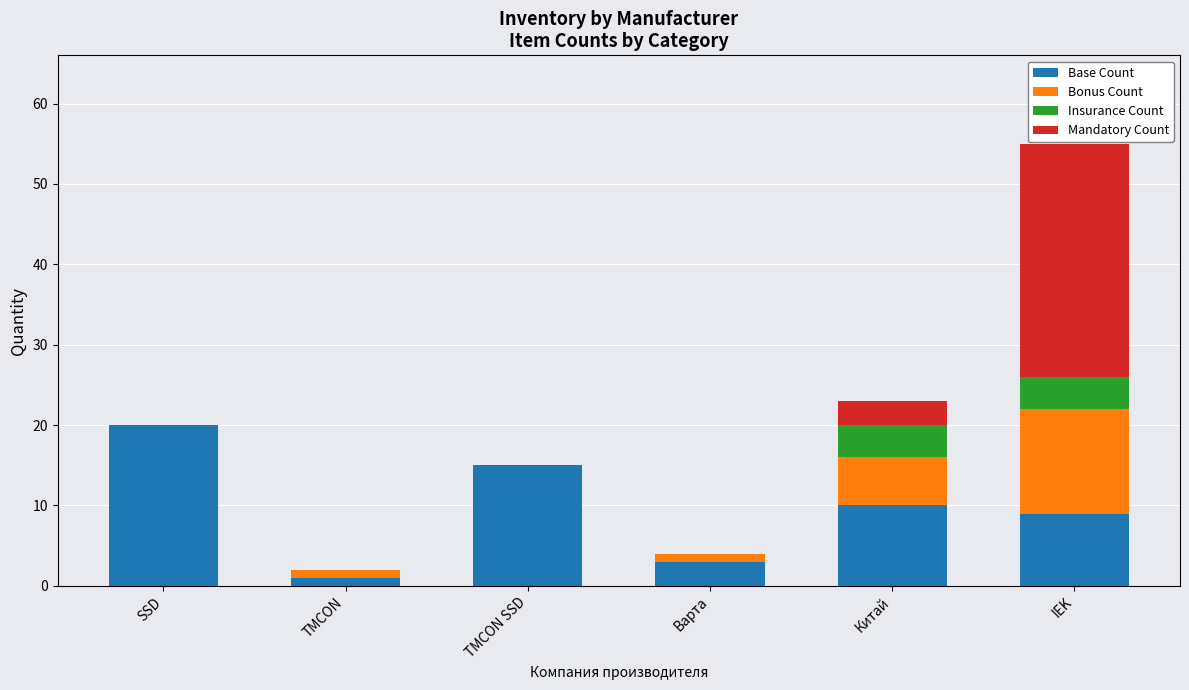

Reading left to right, transcribe the values for Base Count.

SSD=20	TMCON=1	TMCON SSD=15	Варта=3	Китай=10	IEK=9